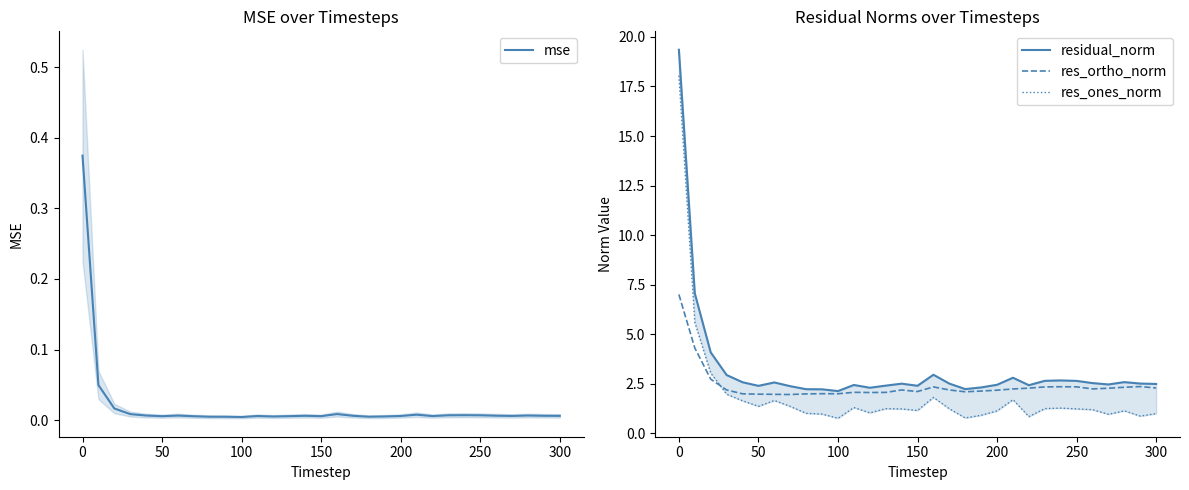

What is the lowest value of the residual_norm series?

2.1